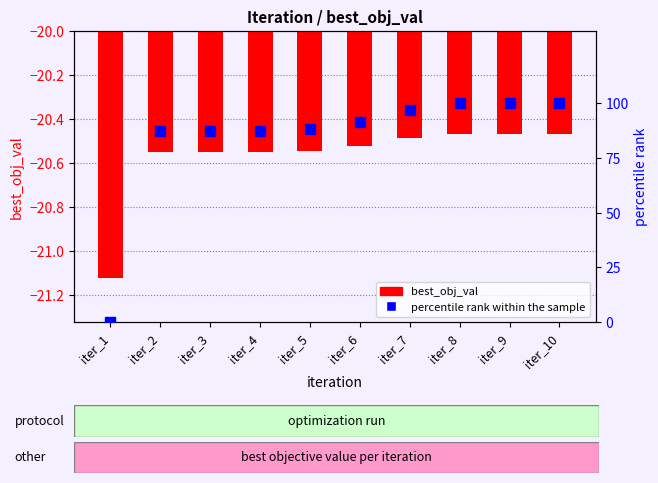

What are all the series names shown in the legend?

best_obj_val, percentile rank within the sample